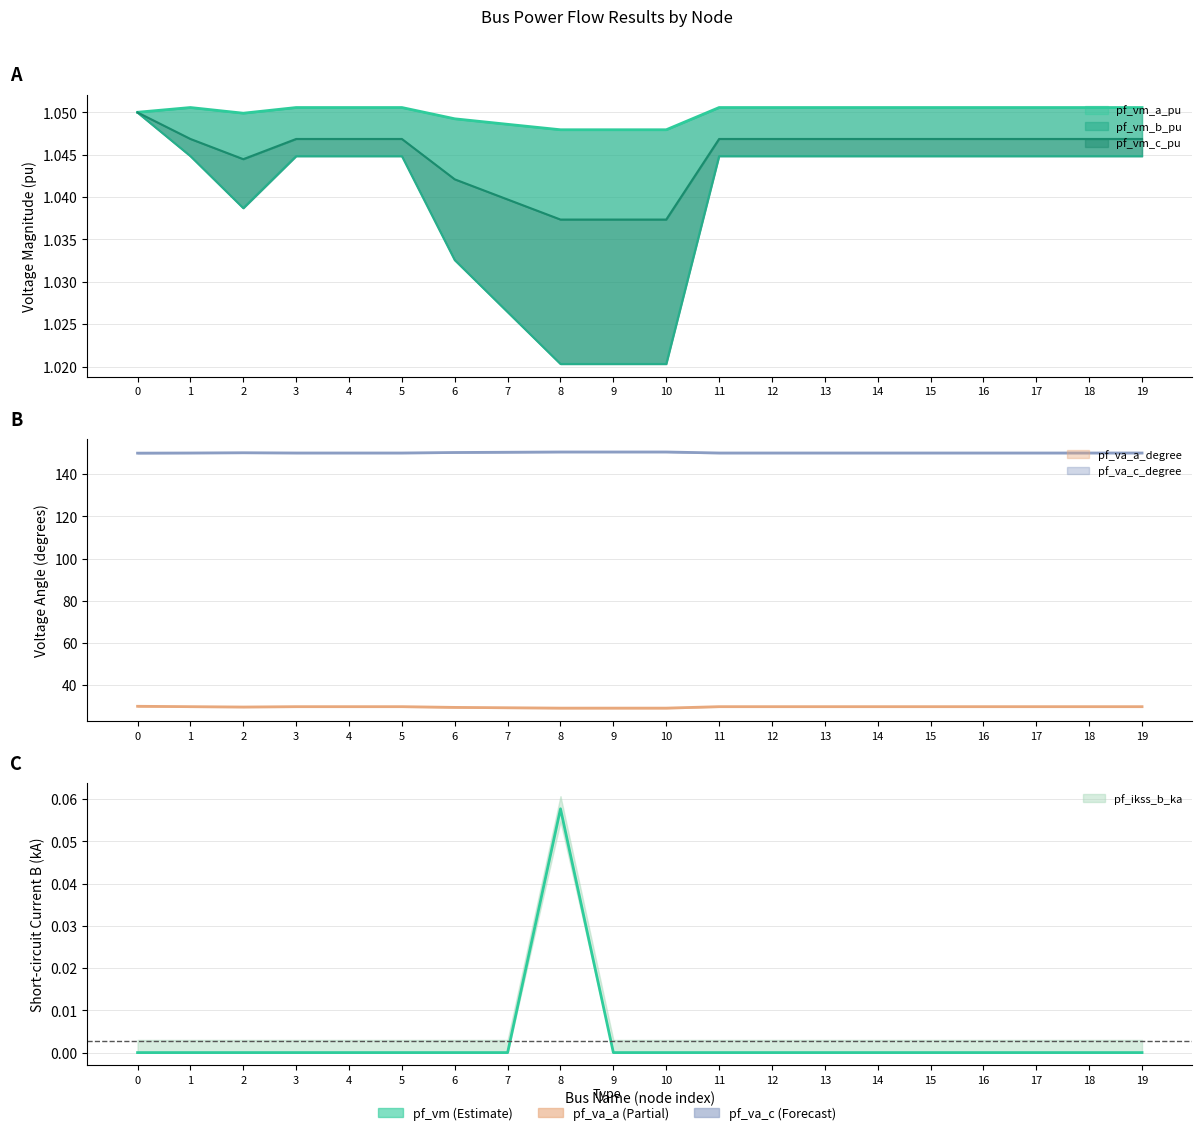

Where is the first local minimum for pf_vm_c_pu?

2